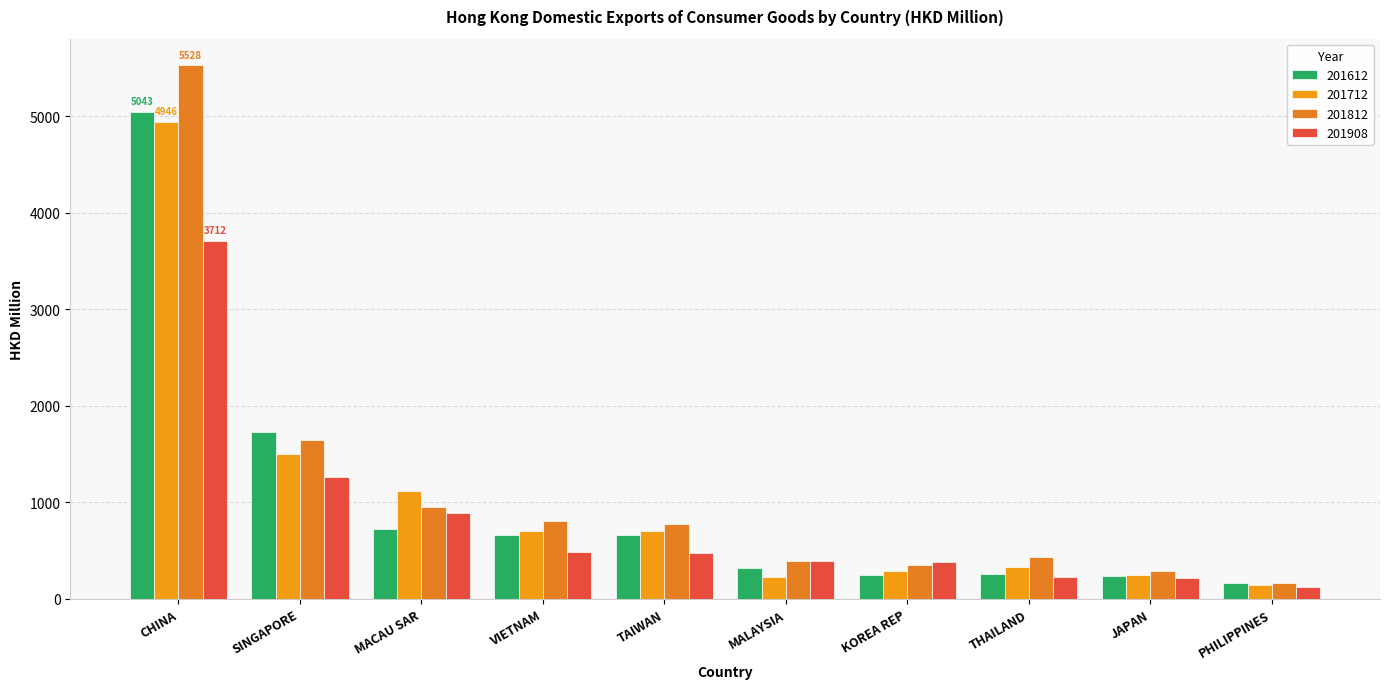

What position from the left is TAIWAN?

5